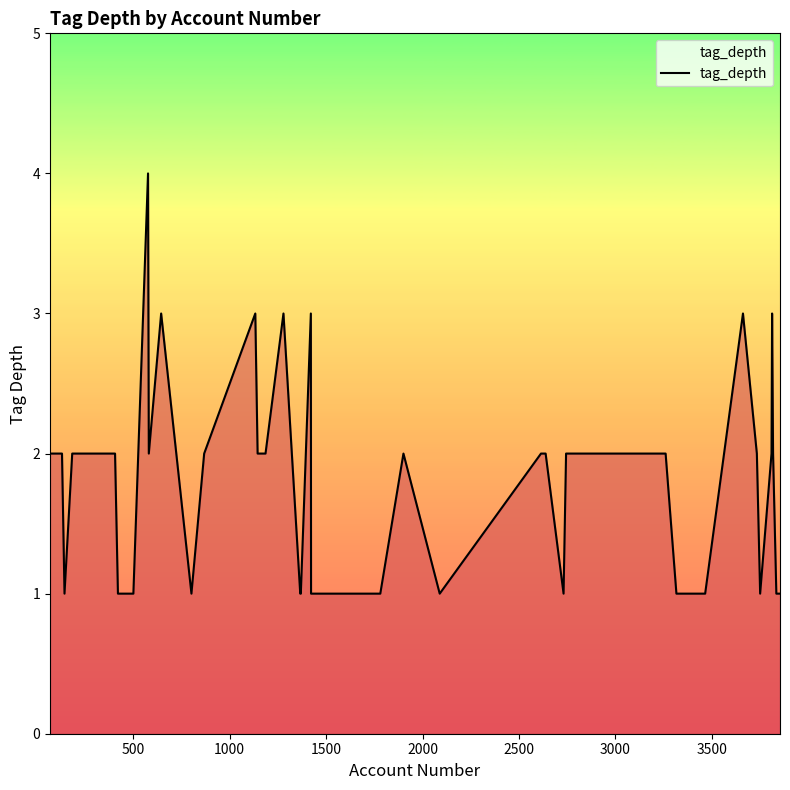

Count the number of data series in this chart.

1